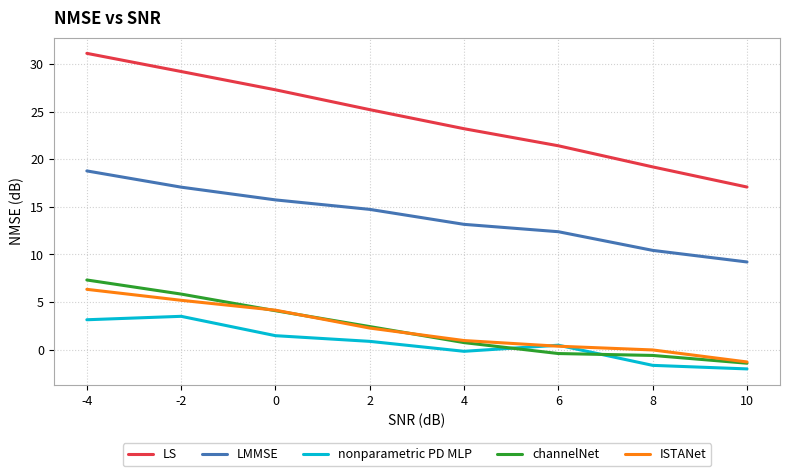

At which label is ISTANet closest to 2?

2